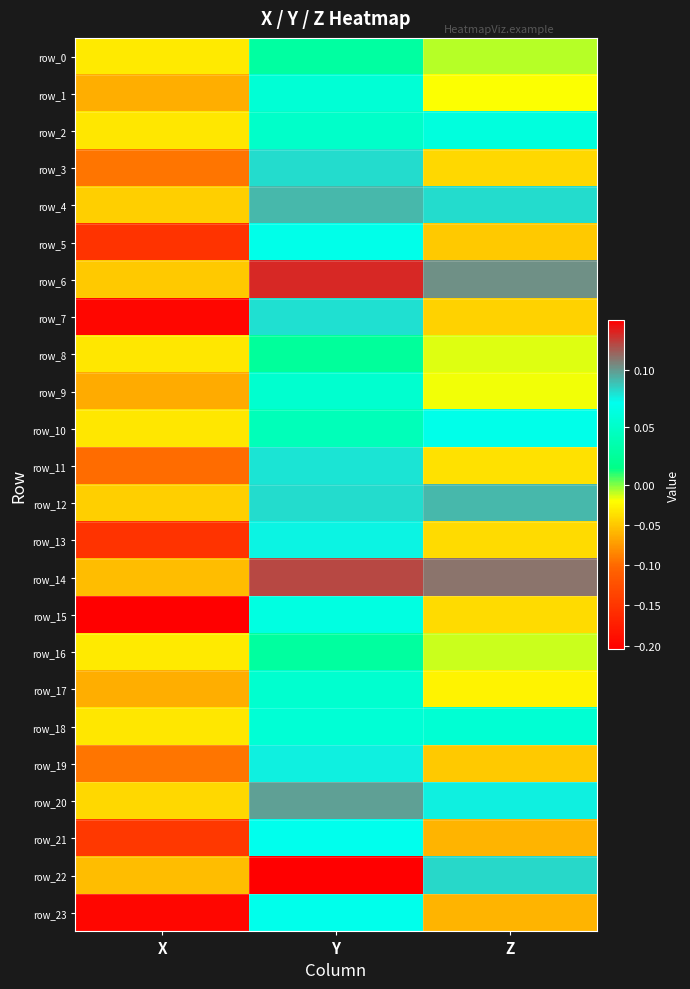

At Z, list the series in order from largest to smallest.

row_14, row_6, row_12, row_22, row_4, row_20, row_10, row_2, row_18, row_0, row_16, row_8, row_9, row_1, row_17, row_11, row_13, row_15, row_3, row_7, row_5, row_19, row_21, row_23